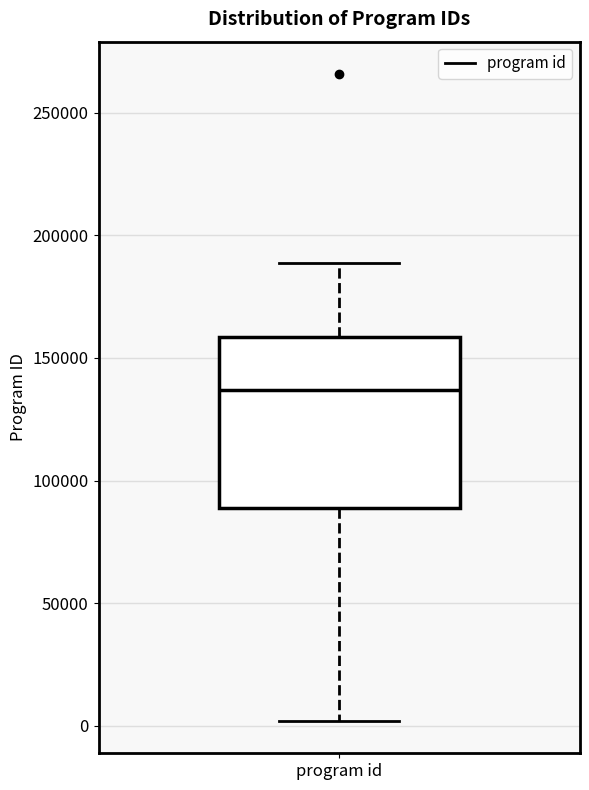

Read this box plot against the y-axis: the position of the median line, the range covered by the box, and the ends of both whiskers. The values are not printed on the chart, so give them approximately, as read against the axis.

median 135000, box 90000 to 160000, whiskers 0 to 190000